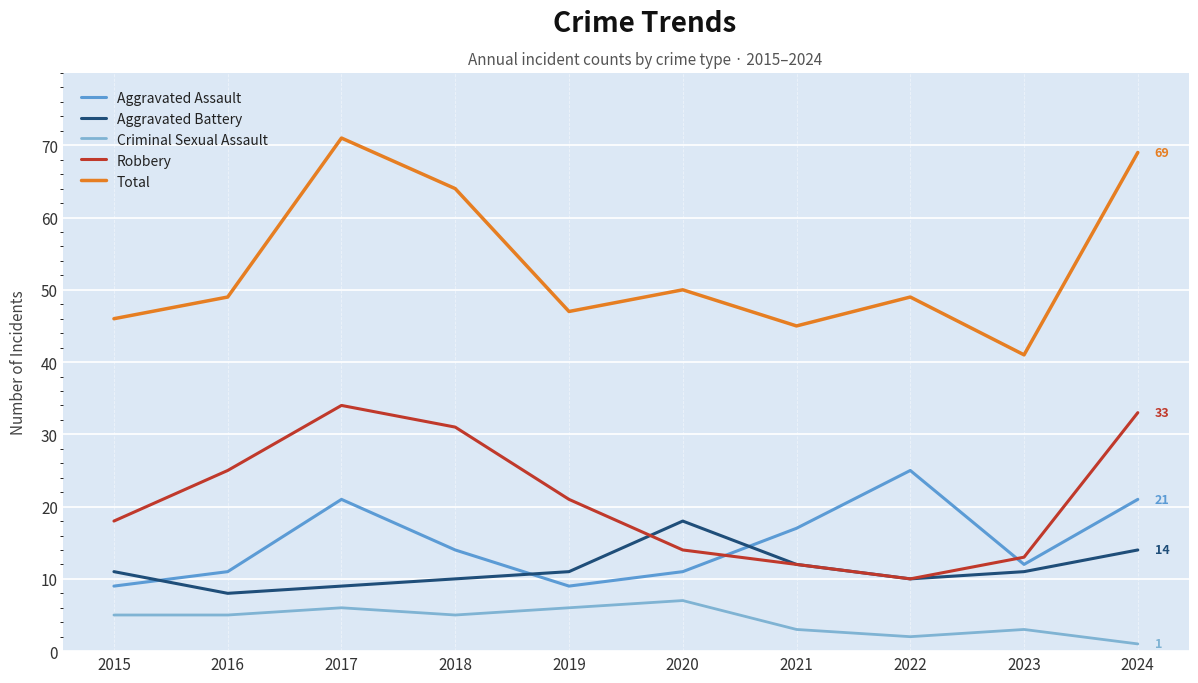

In Aggravated Battery, how many points are lower than both neighbors (excluding endpoints)?

2